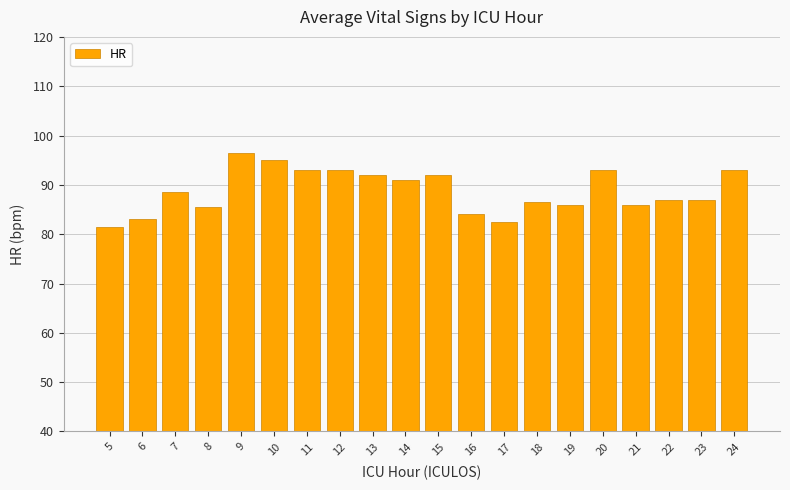

What is the value of the 15th bar from the left?

86.0